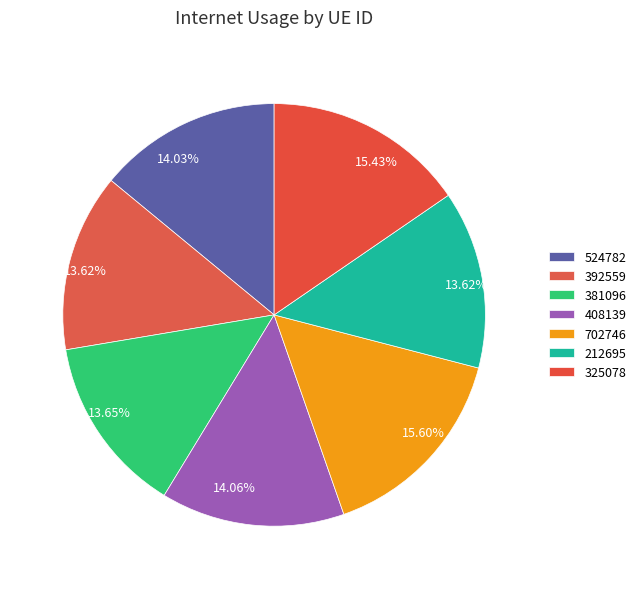

Count the number of slices in the pie.

7